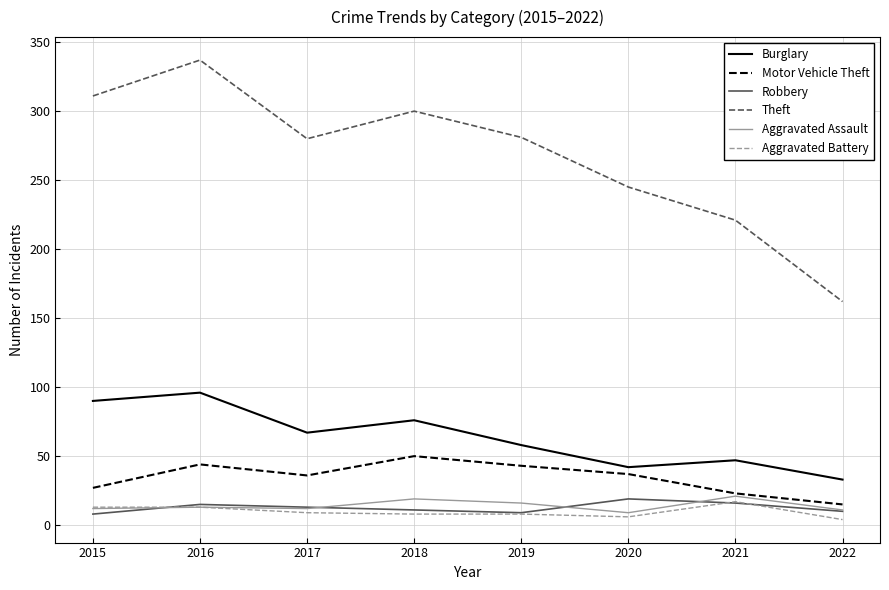

What is the difference between the highest and lowest values at 2019?

273